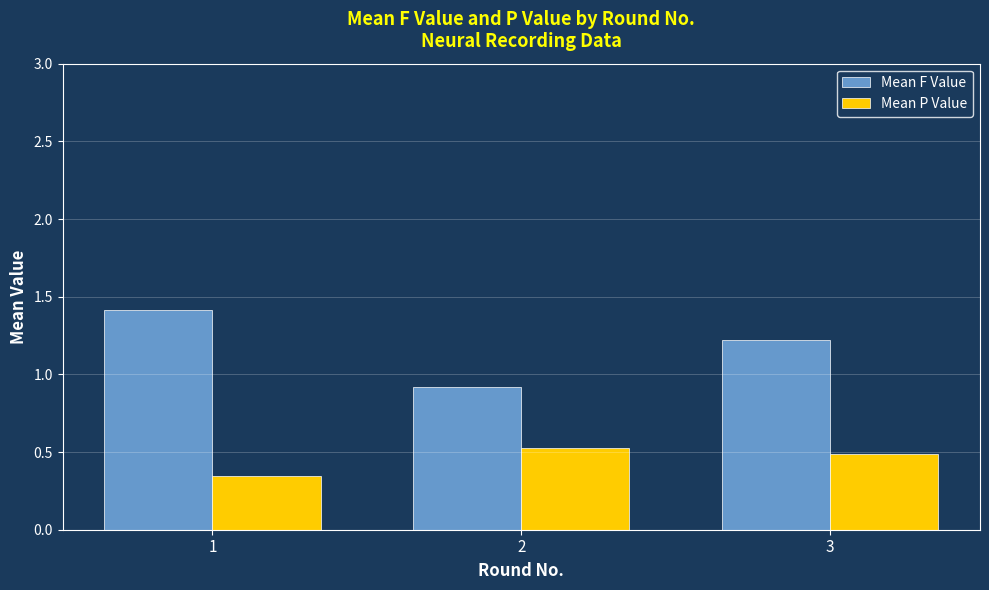

How many values in the Mean F Value series exceed 1?

2